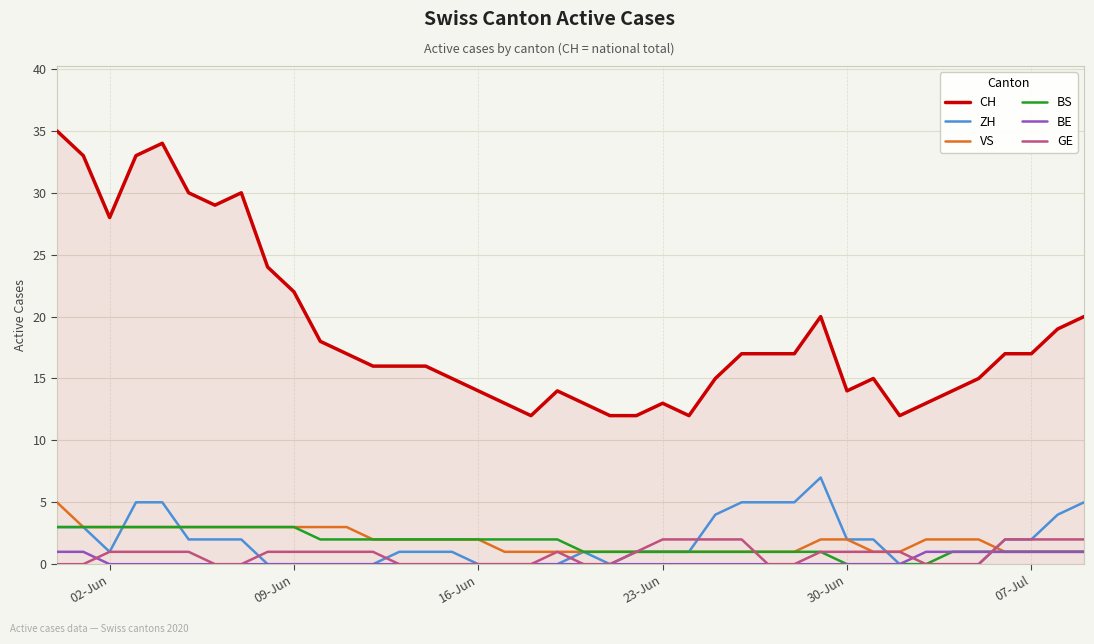

True or false: CH and GE intersect in this chart.

False